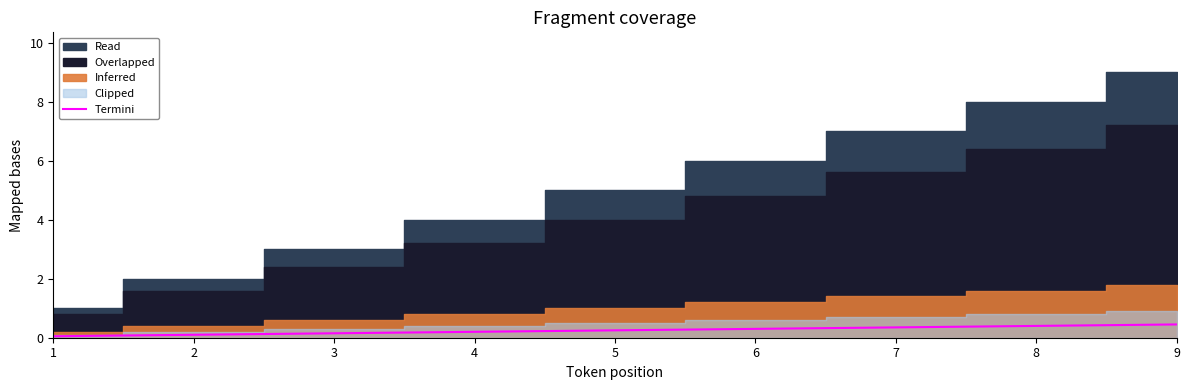

Is it true that the value at 9 is 0.2?

False